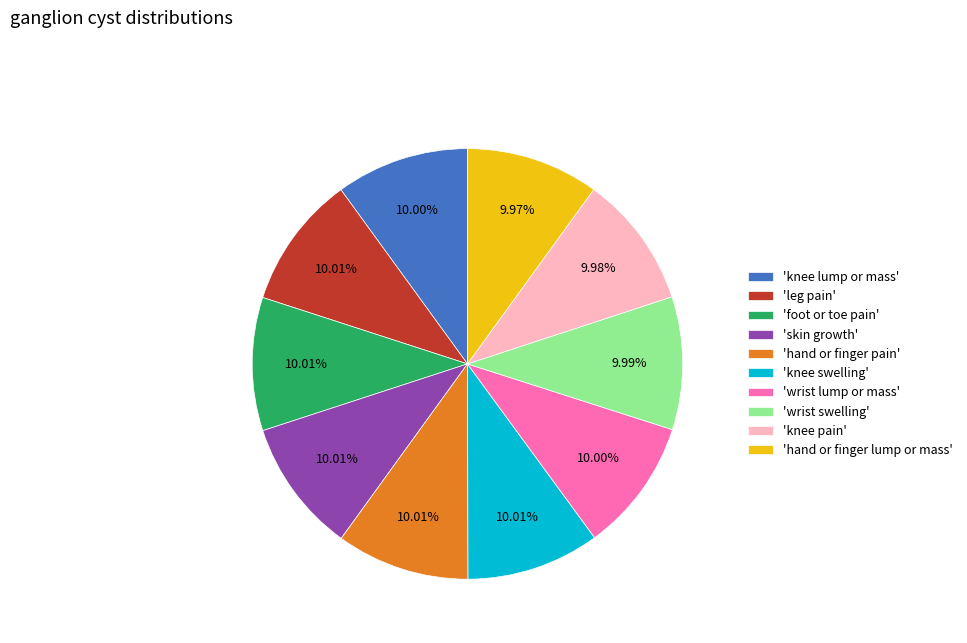

Is the sum of 'wrist lump or mass' and 'knee pain' greater than half?

No